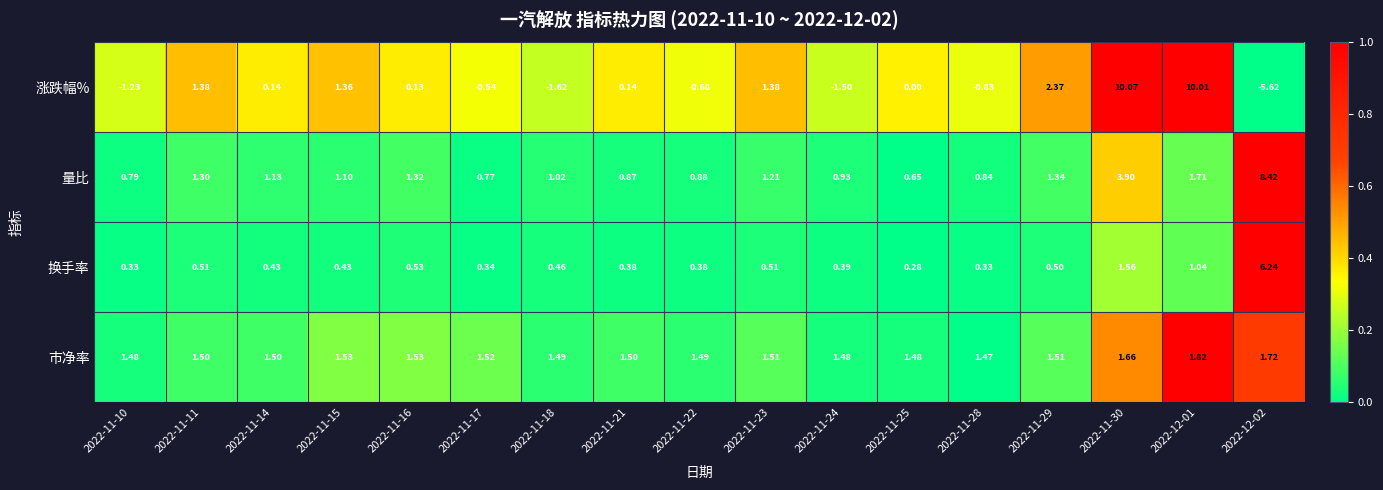

List the series in order of their peak value, highest first.

涨跌幅%, 量比, 换手率, 市净率